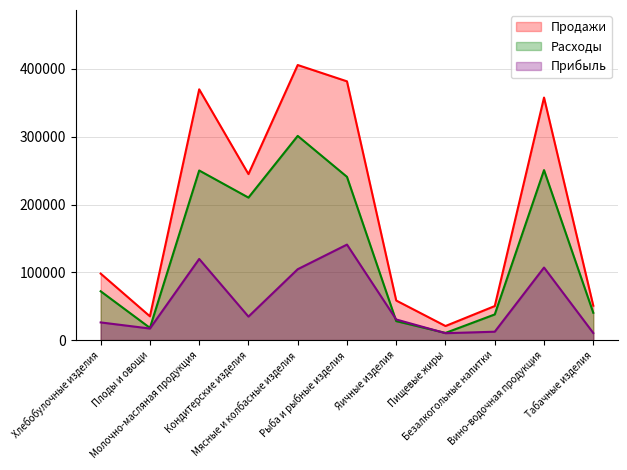

Is it true that Расходы equals 301253 at Мясные и колбасные изделия?

True